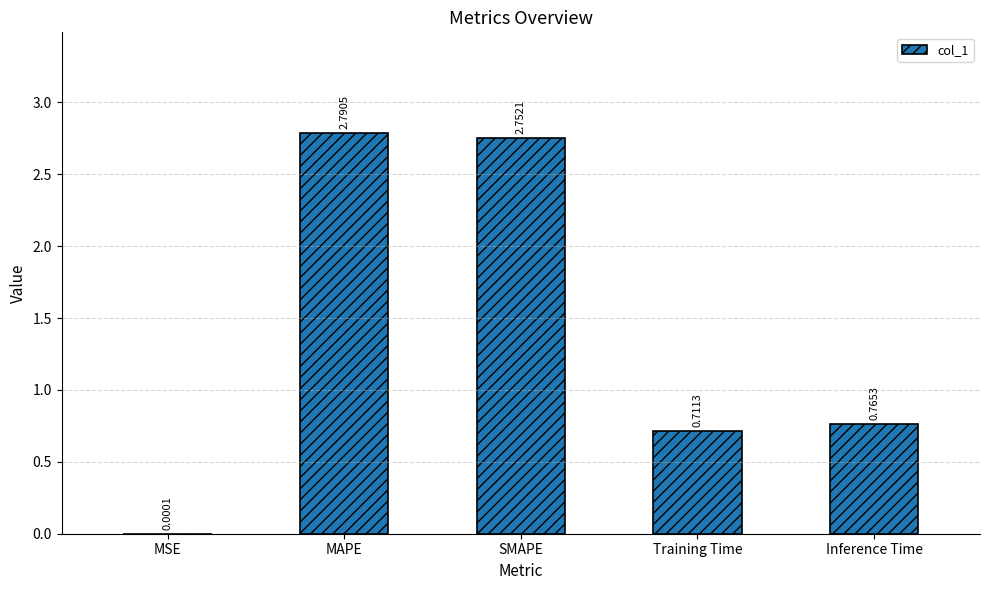

Which has a higher value, MSE or Inference Time?

Inference Time